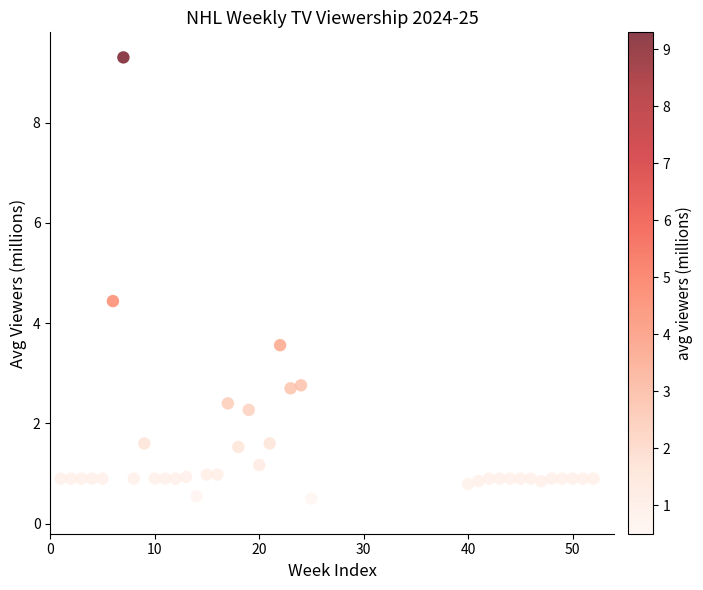

What is the range of Y values (max minus min)?

8.8